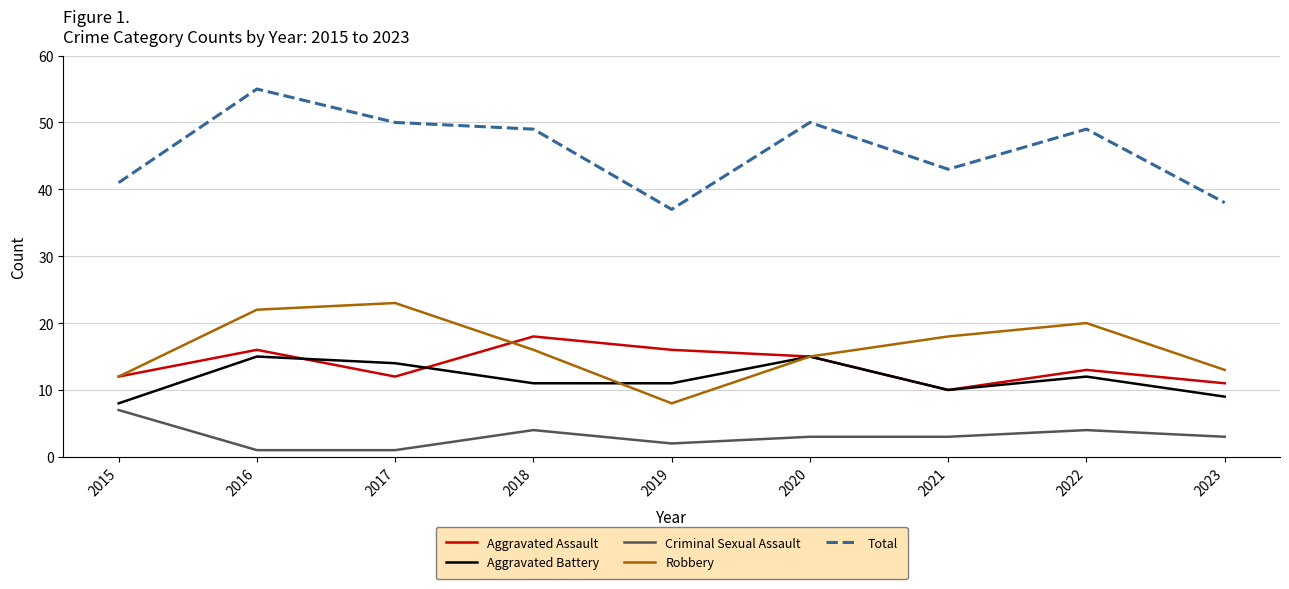

What is the total value across all series at 2018?

98